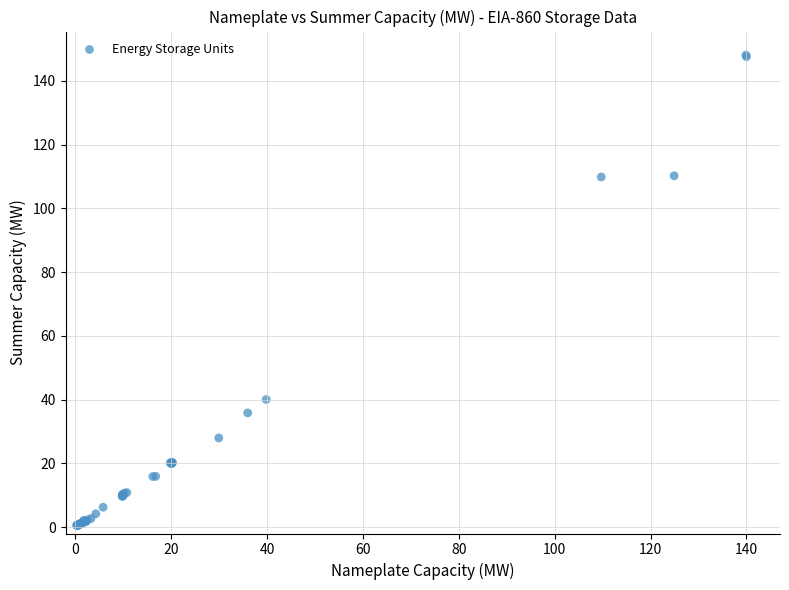

What Y value in the scatter plot is closest to 74?

40.0